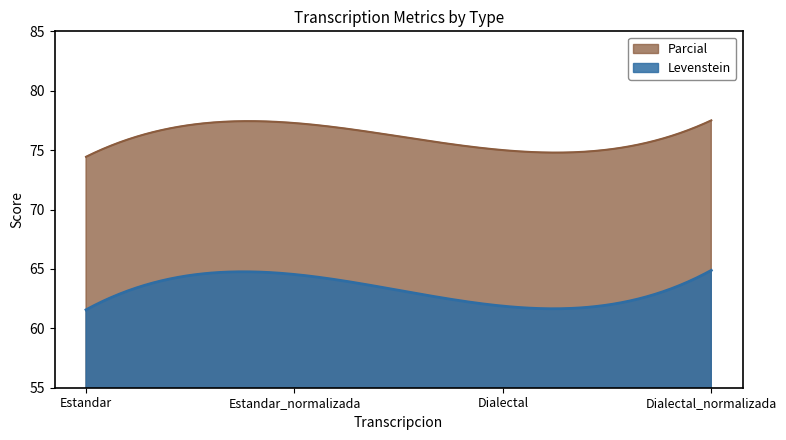

How many data points in Parcial are less than 77?

2